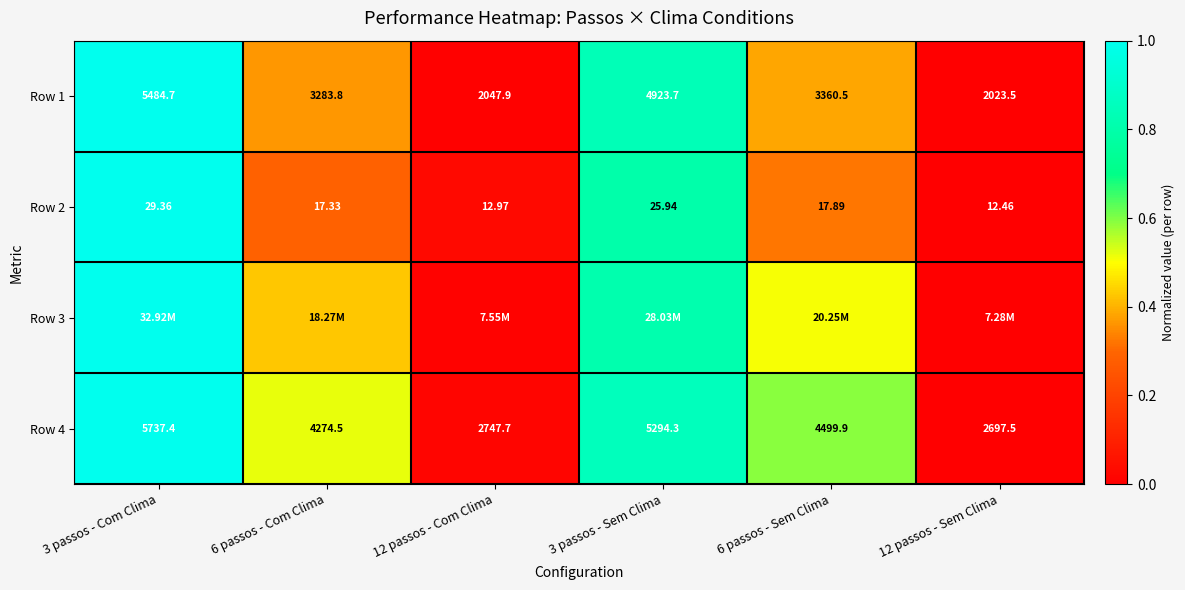

Is the value of Row 1 at 3 passos - Com Clima greater than the value of Row 4 at 3 passos - Com Clima?

No